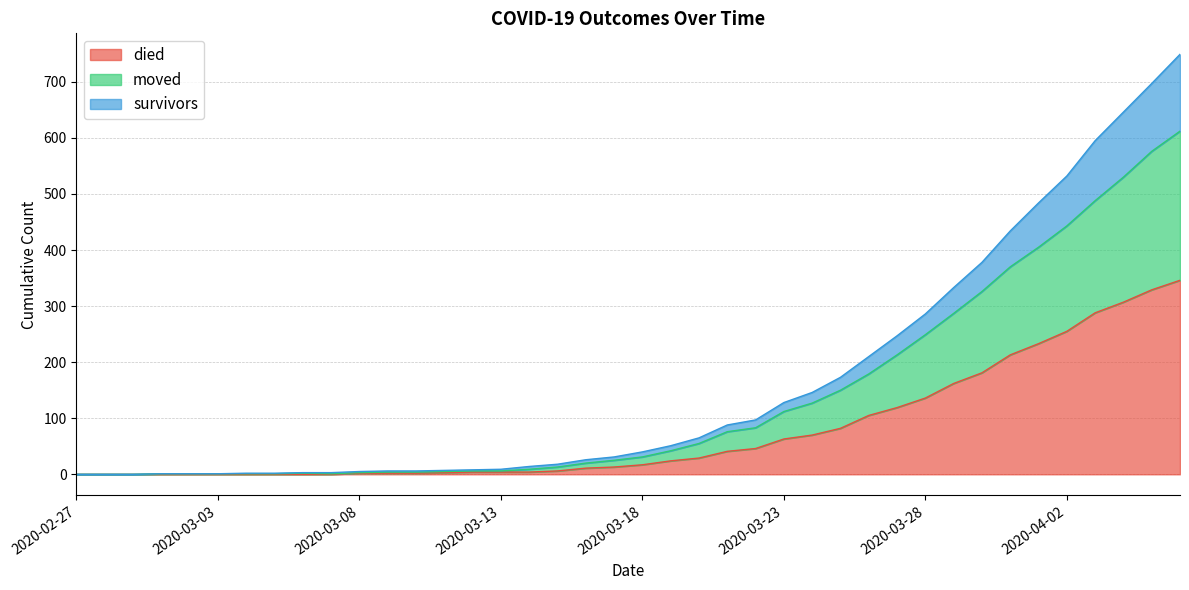

What is the sum of all died values?

3097